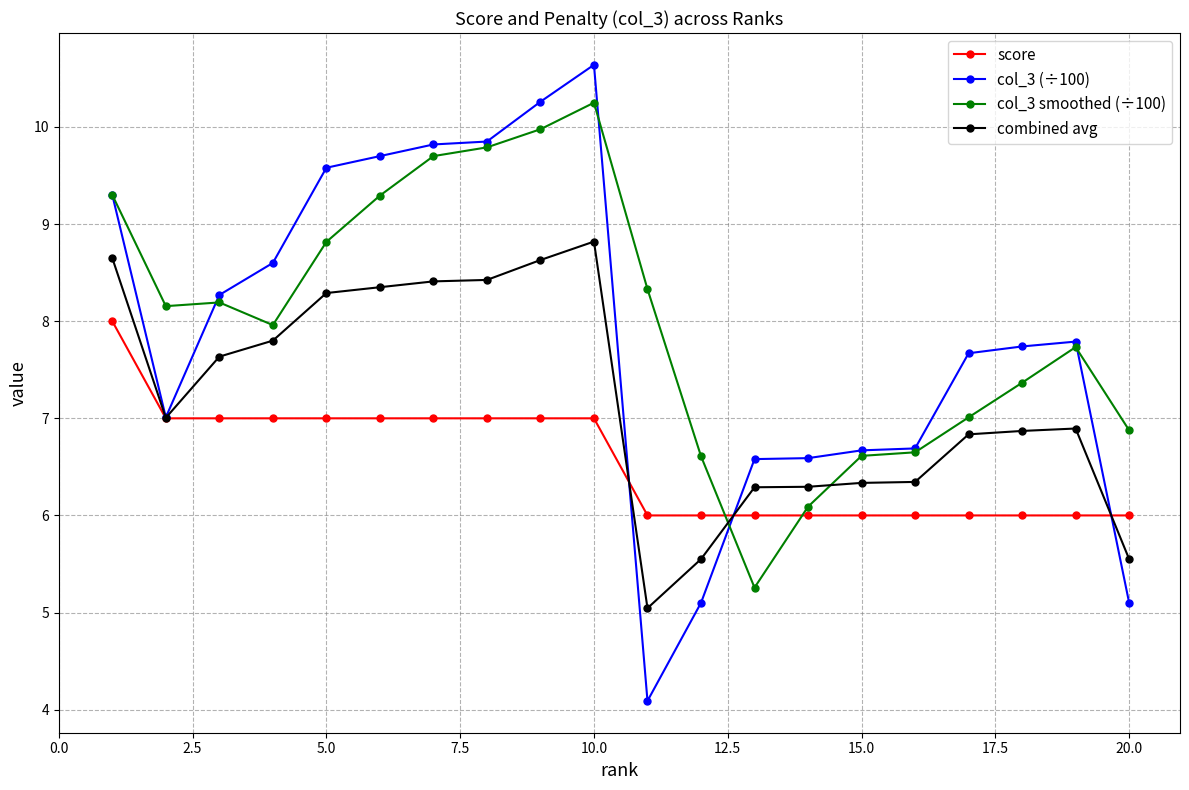

How many times do combined avg and col_3 smoothed (÷100) cross each other?

2